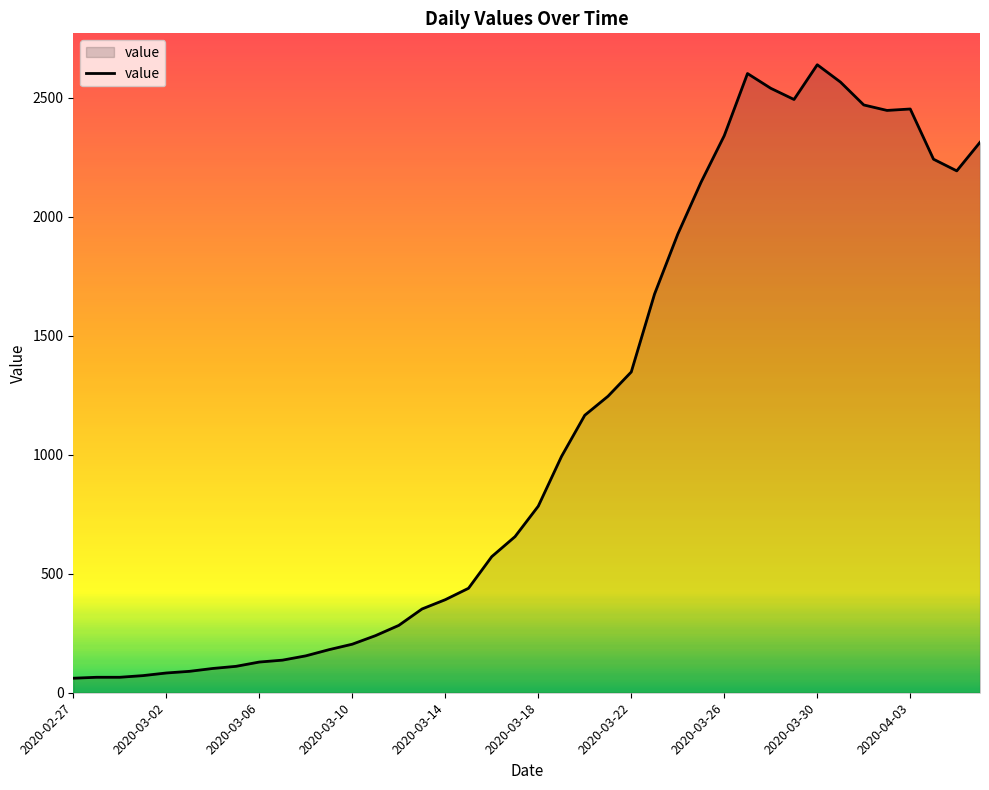

What is the difference between the maximum and minimum values?

2578